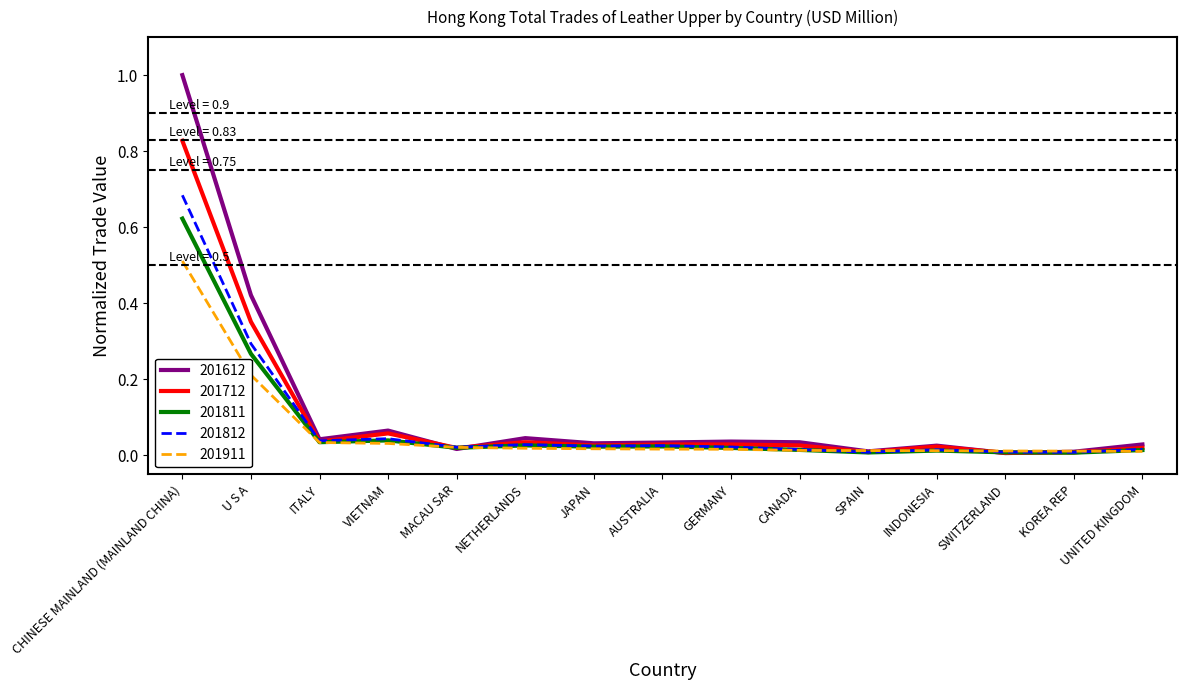

Is the value of 201911 at ITALY greater than the value of 201612 at SPAIN?

Yes